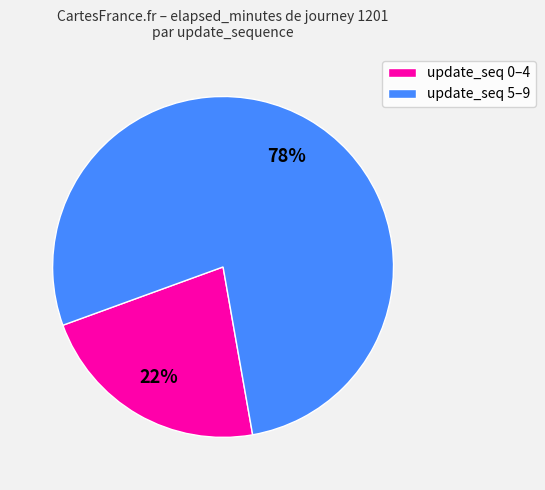

To the nearest percent, what is the difference between the largest and smallest slice percentages?

56%